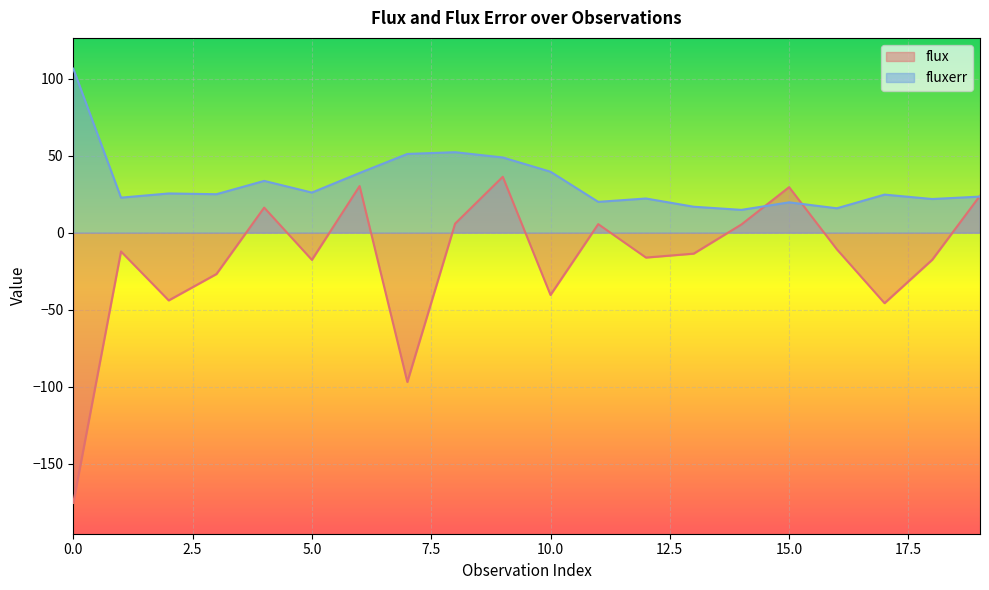

True or false: fluxerr has a value of 14.8 at 14.

True